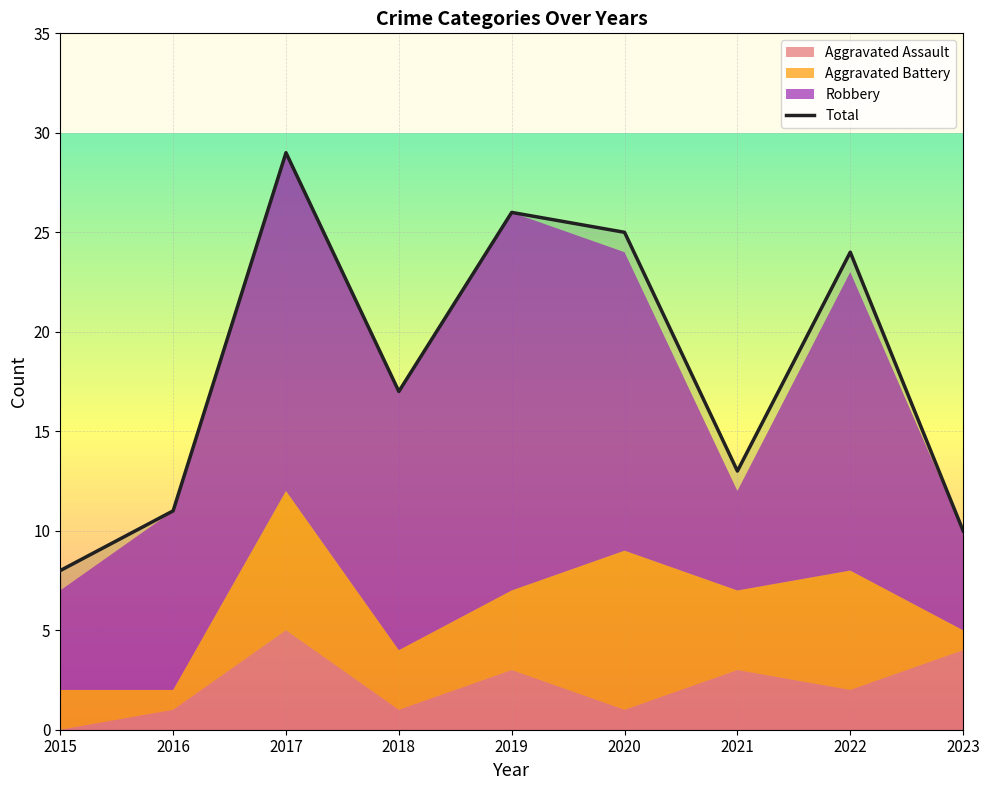

Which series has the largest total across all categories?

Total